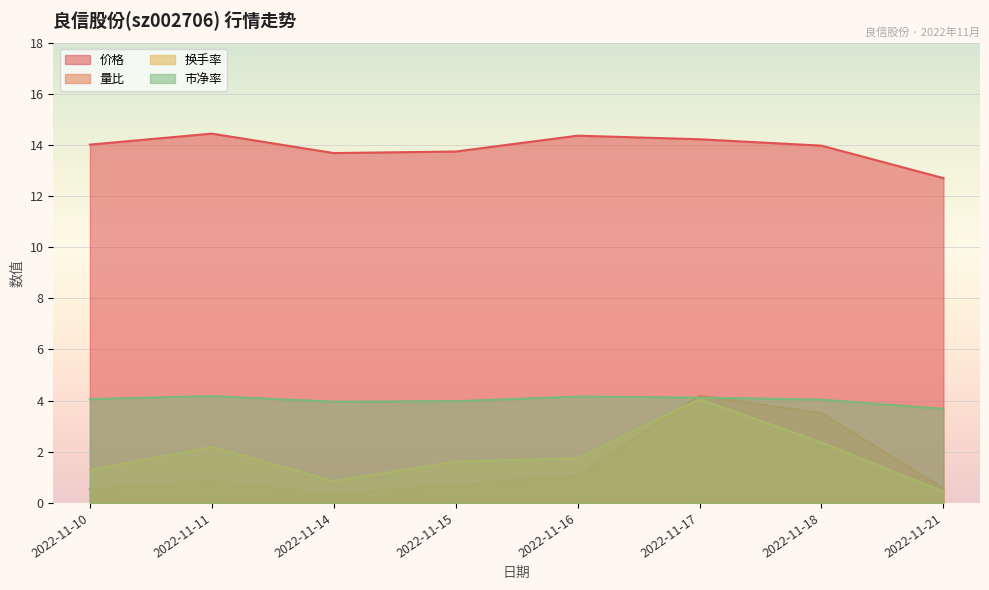

How many data points in 价格 are above 14?

4